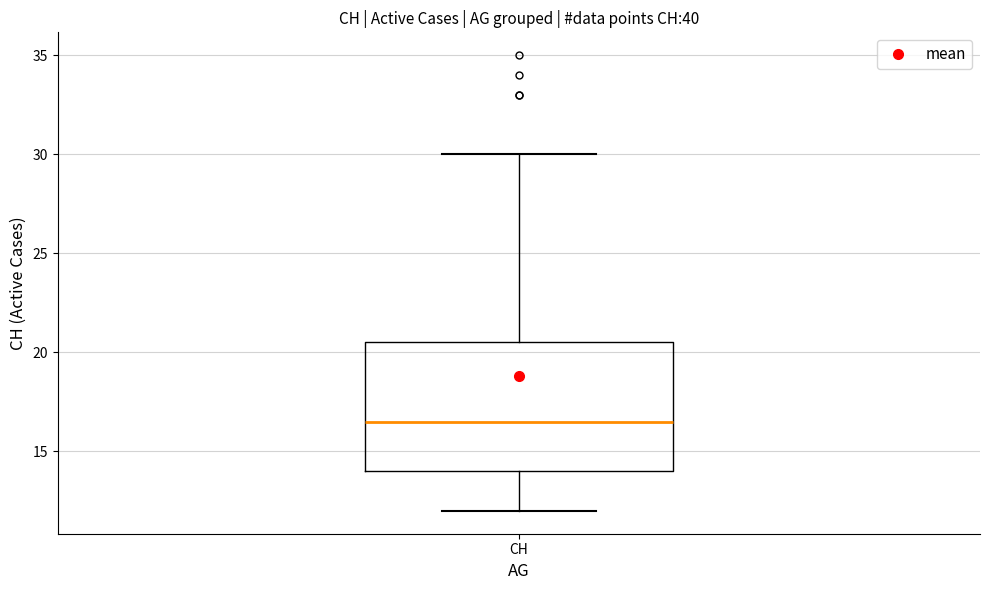

Where is the upper edge of the box for CH on the y-axis? The values are not printed on the chart, so give them approximately, as read against the axis.

20.5